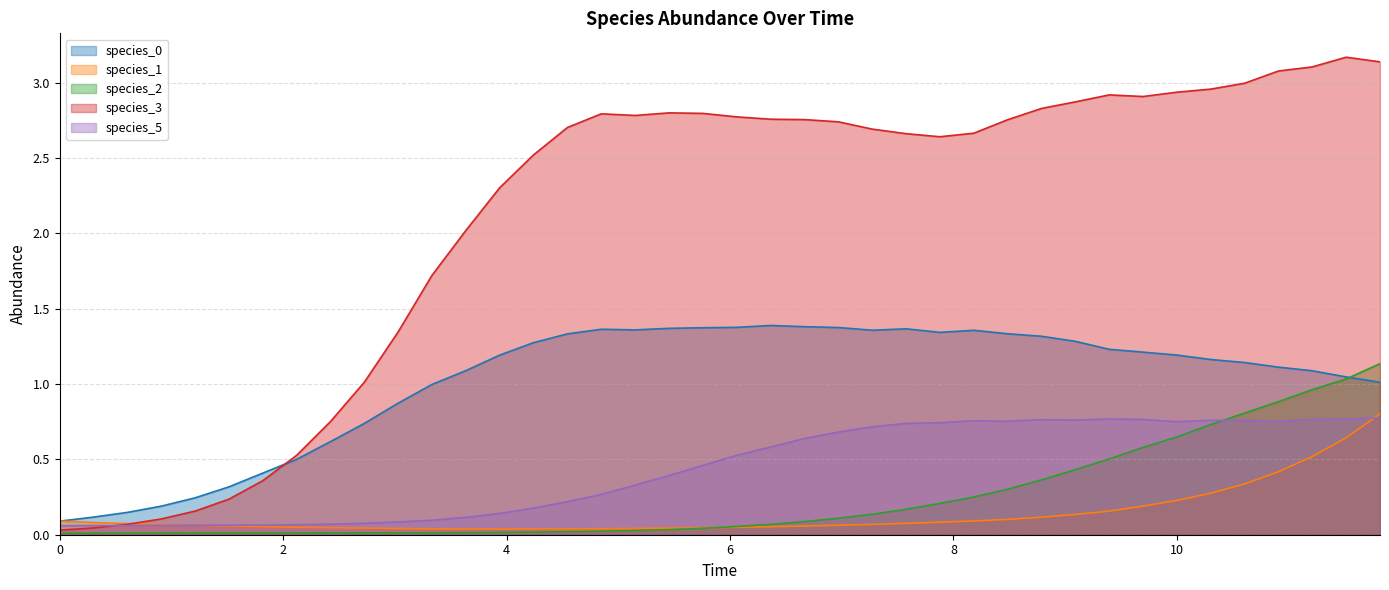

Reading left to right, list all the values displayed in this chart.

species_0: 0.1	0.1	0.1	0.2	0.2	0.3	0.4	0.5	0.6	0.7	0.9	1.0	1.1	1.2	1.3	1.3	1.4	1.4	1.4	1.4	1.4	1.4	1.4	1.4	1.4	1.4	1.3	1.4	1.3	1.3	1.3	1.2	1.2	1.2	1.2	1.1	1.1	1.1	1.0	1.0
species_1: 0.1	0.1	0.1	0.1	0.1	0.1	0.1	0.0	0.0	0.0	0.0	0.0	0.0	0.0	0.0	0.0	0.0	0.0	0.0	0.0	0.0	0.1	0.1	0.1	0.1	0.1	0.1	0.1	0.1	0.1	0.1	0.2	0.2	0.2	0.3	0.3	0.4	0.5	0.6	0.8
species_2: 0.0	0.0	0.0	0.0	0.0	0.0	0.0	0.0	0.0	0.0	0.0	0.0	0.0	0.0	0.0	0.0	0.0	0.0	0.0	0.0	0.1	0.1	0.1	0.1	0.1	0.2	0.2	0.2	0.3	0.4	0.4	0.5	0.6	0.6	0.7	0.8	0.9	1.0	1.0	1.1
species_3: 0.0	0.0	0.1	0.1	0.2	0.2	0.4	0.5	0.8	1.0	1.3	1.7	2.0	2.3	2.5	2.7	2.8	2.8	2.8	2.8	2.8	2.8	2.8	2.7	2.7	2.7	2.6	2.7	2.8	2.8	2.9	2.9	2.9	2.9	3.0	3.0	3.1	3.1	3.2	3.1
species_5: 0.1	0.1	0.1	0.1	0.1	0.1	0.1	0.1	0.1	0.1	0.1	0.1	0.1	0.1	0.2	0.2	0.3	0.3	0.4	0.5	0.5	0.6	0.6	0.7	0.7	0.7	0.7	0.8	0.8	0.8	0.8	0.8	0.8	0.7	0.8	0.8	0.8	0.8	0.8	0.8